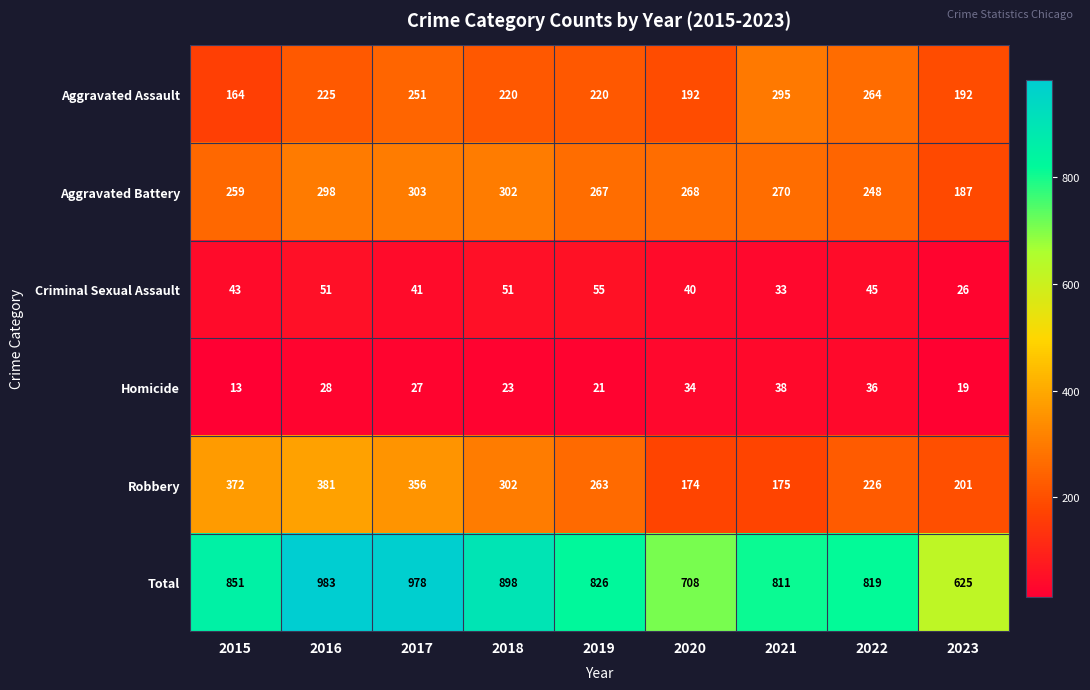

What is the sum of the Robbery values at 2017 and 2023?

557